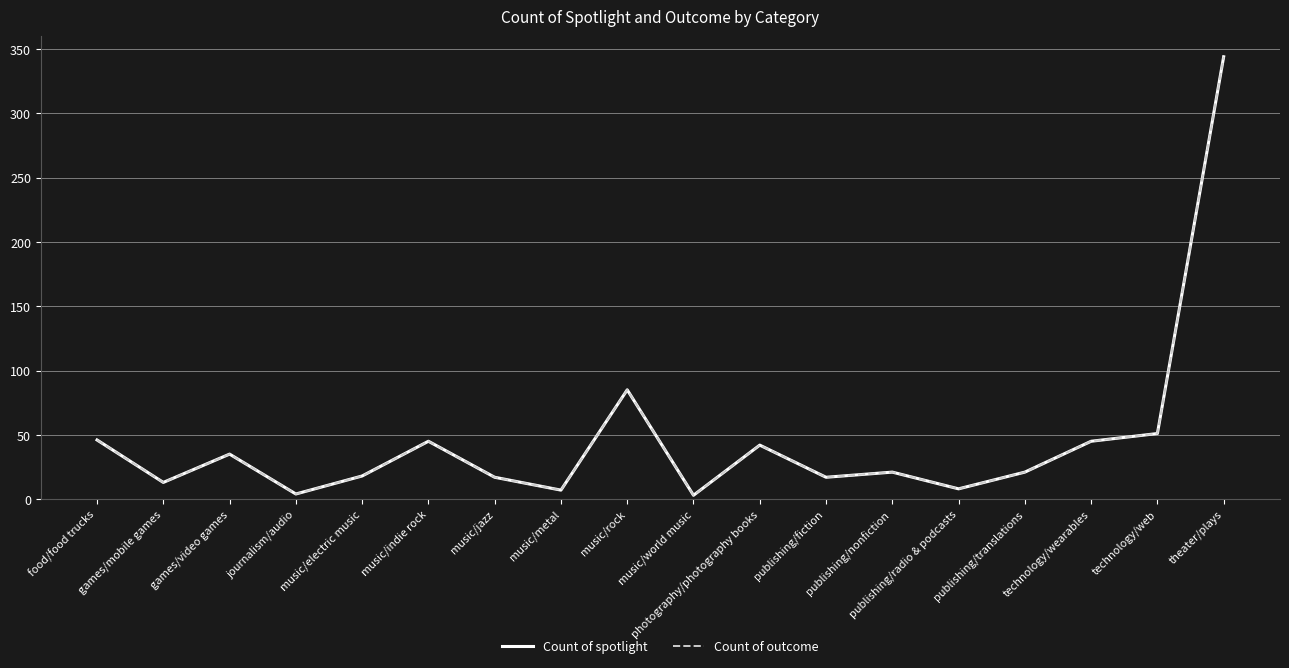

Does the chart display data point markers on the line(s)?

No